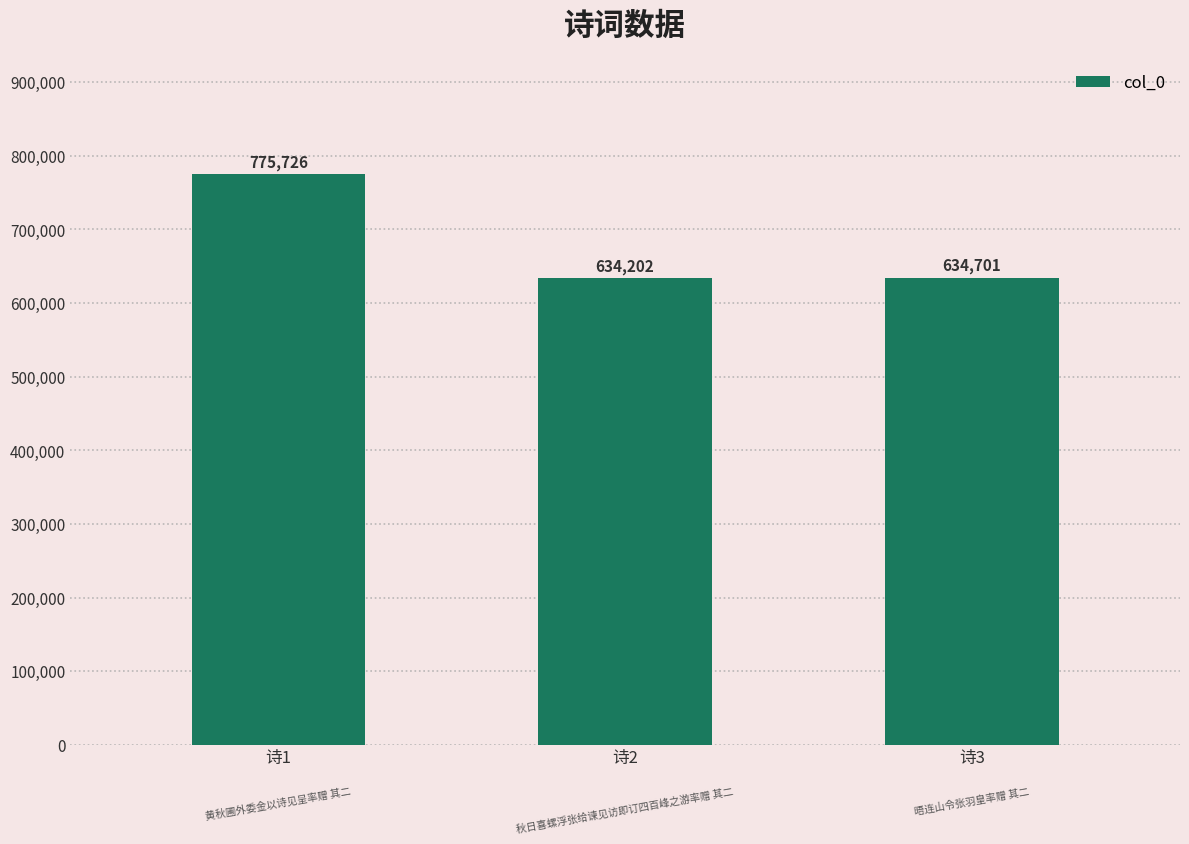

List the labels in order of value, smallest first.

诗2, 诗3, 诗1